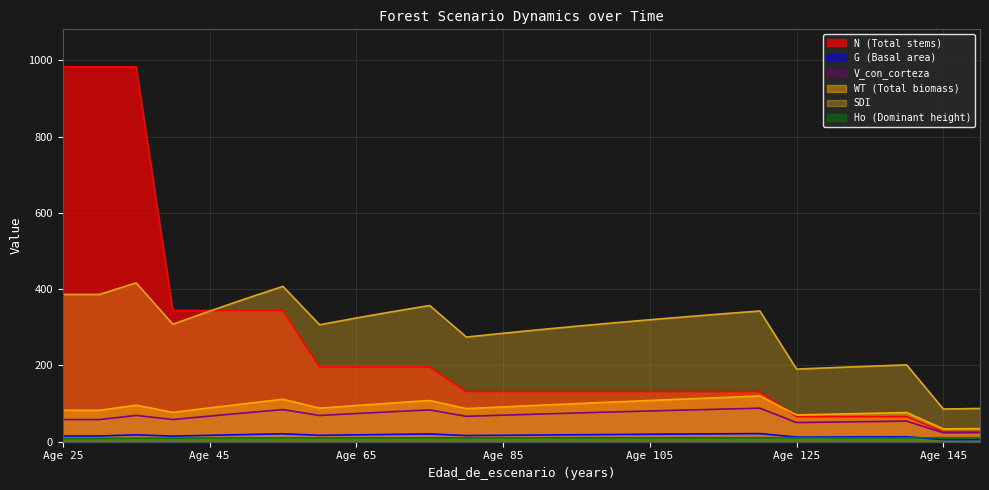

Is it true that V_con_corteza equals 69.6 at Age 85?

True